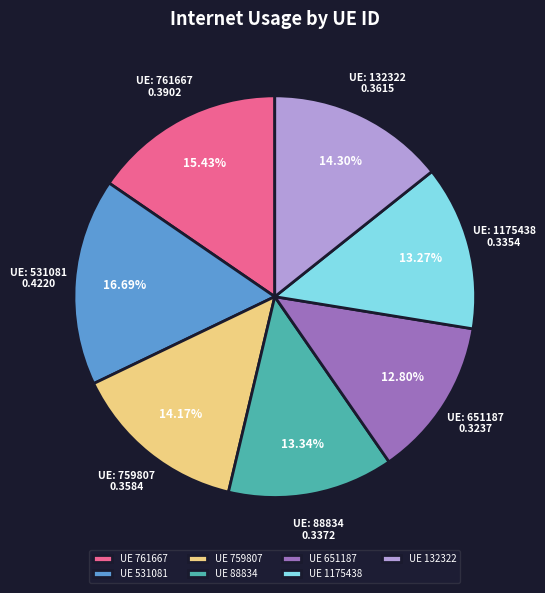

Which slice is the largest?

UE 531081